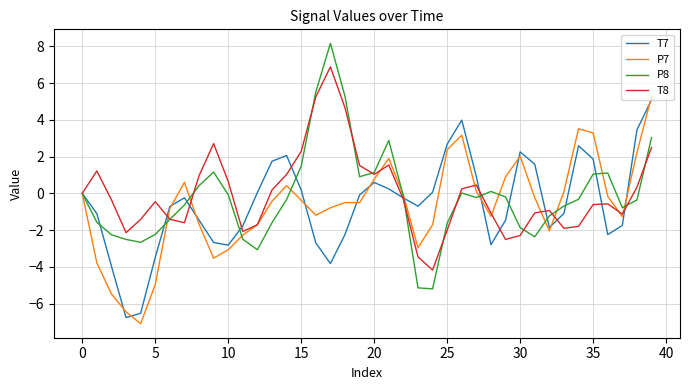

What is the lowest value of the P7 series?

-7.1